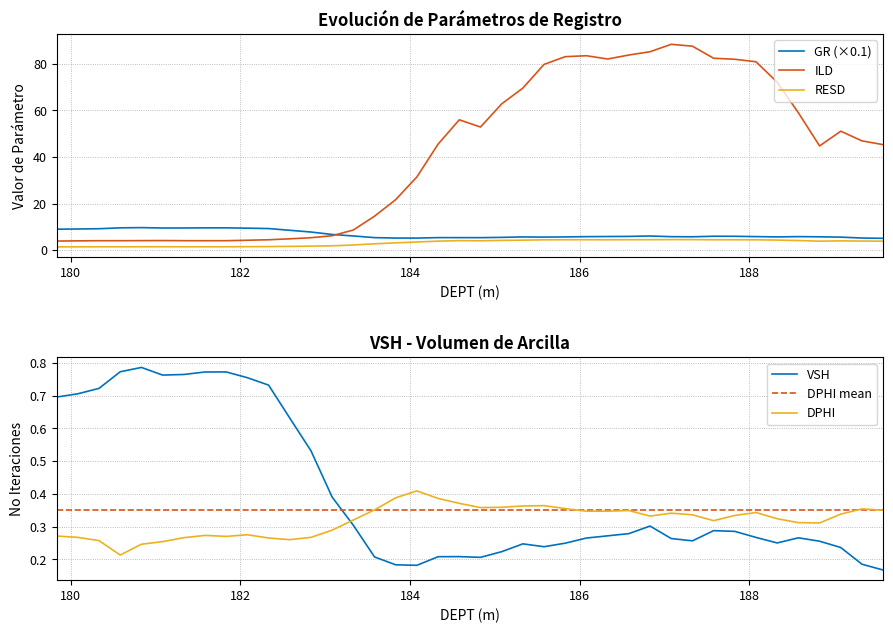

Reading left to right, extract all data points from this chart.

GR: 9.0	9.0	9.2	9.5	9.6	9.5	9.5	9.5	9.5	9.4	9.2	8.5	7.7	6.7	6.0	5.3	5.1	5.1	5.3	5.3	5.3	5.4	5.6	5.6	5.6	5.8	5.8	5.9	6.0	5.7	5.7	5.9	5.9	5.8	5.6	5.8	5.7	5.5	5.2	5.0
ILD: 3.8	3.9	4.0	4.0	4.0	4.1	4.0	4.0	4.0	4.2	4.4	4.8	5.3	6.1	8.6	14.6	21.7	31.5	45.6	56.0	52.9	62.9	69.6	79.8	83.2	83.6	82.1	83.9	85.3	88.5	87.7	82.5	82.0	81.0	72.2	59.0	44.8	51.1	46.9	45.3
RESD: 1.3	1.4	1.4	1.4	1.4	1.4	1.4	1.4	1.4	1.4	1.5	1.6	1.7	1.8	2.2	2.7	3.1	3.4	3.8	4.0	4.0	4.1	4.2	4.4	4.4	4.4	4.4	4.4	4.4	4.5	4.5	4.4	4.4	4.4	4.3	4.1	3.8	3.9	3.8	3.8